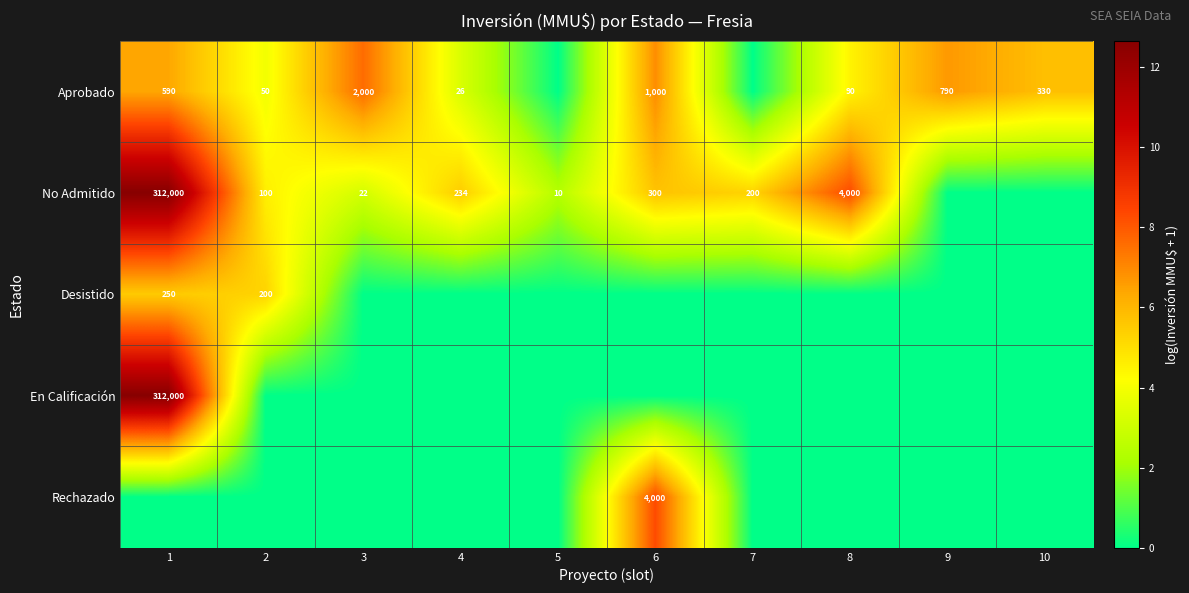

What is the difference between the No Admitido values at 7 and 8?

3800